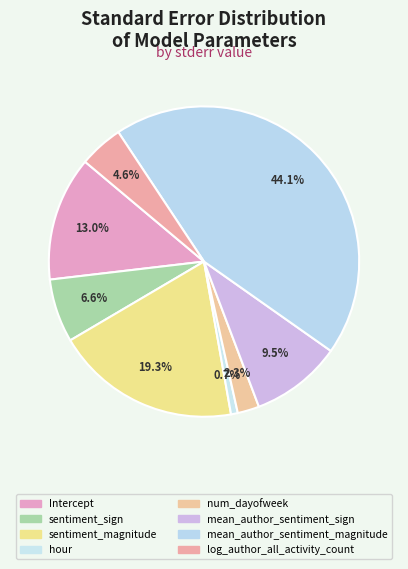

Is there a majority slice in this chart?

No